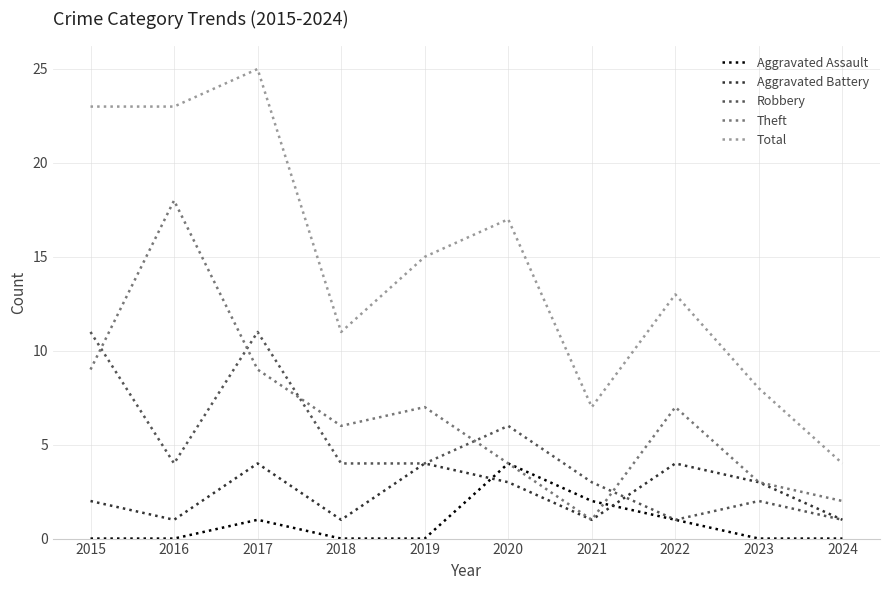

Which series has the largest total across all categories?

Total